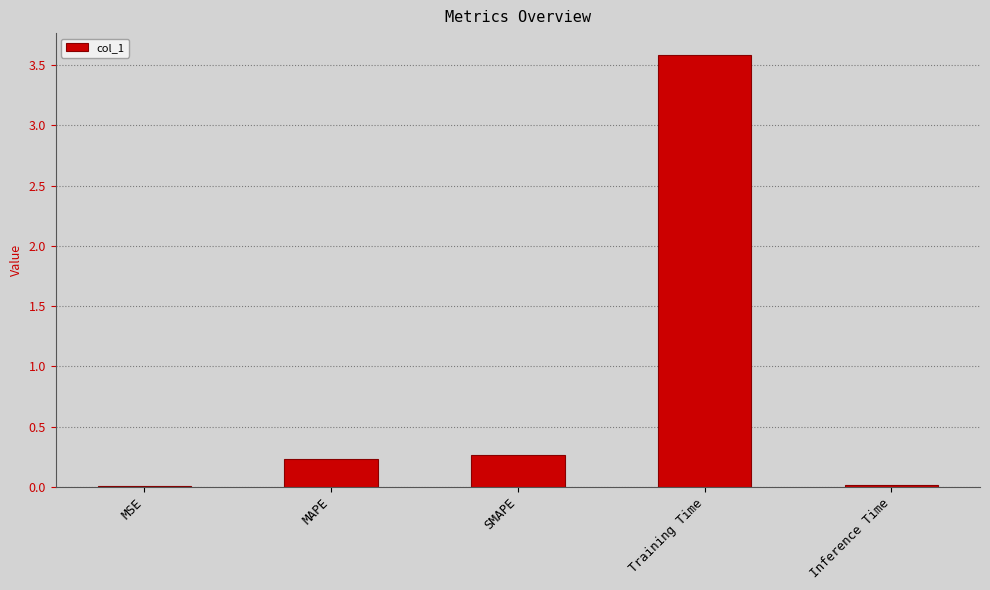

What is the sum of all values?

4.1